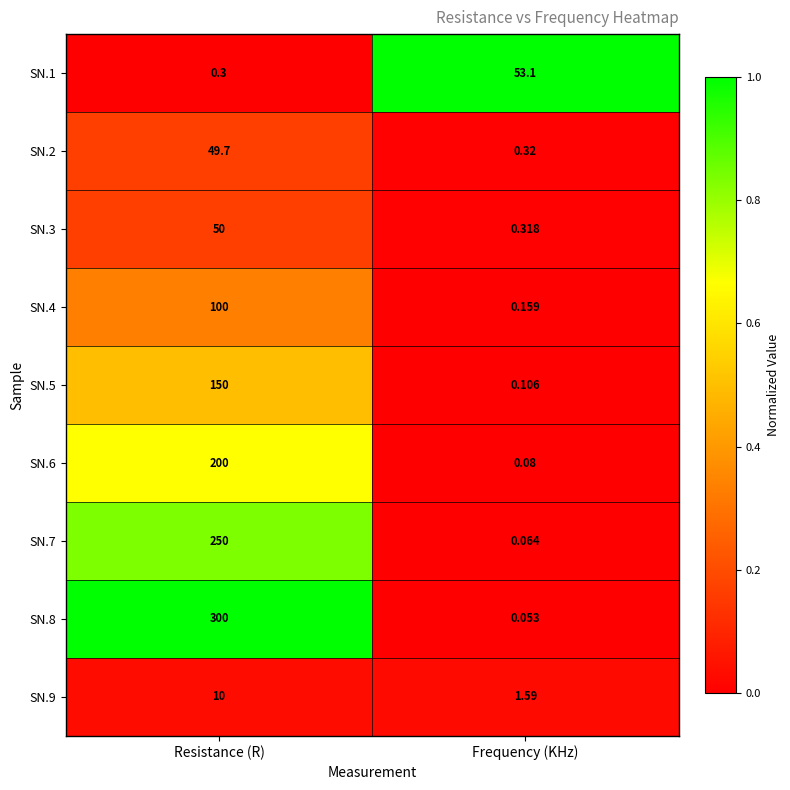

Where is SN.5 nearest to the value 75?

Frequency (KHz)